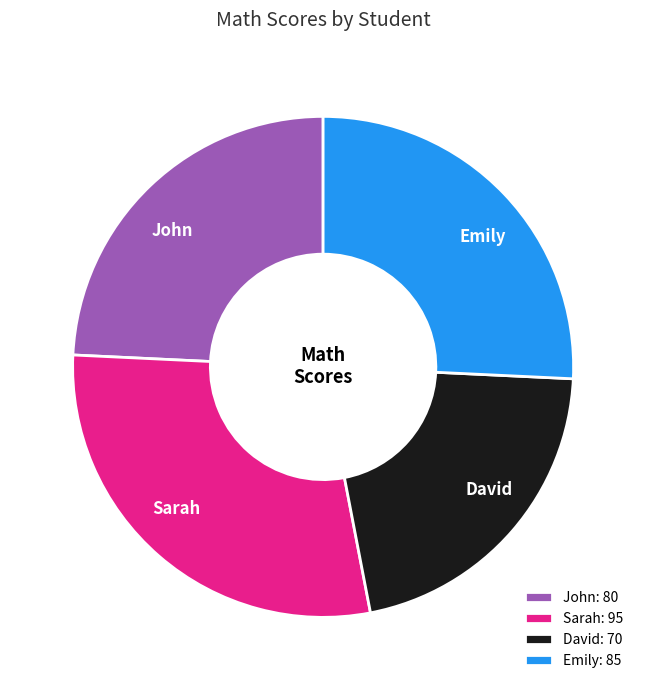

The John slice represents 14% of the pie. True or false?

False